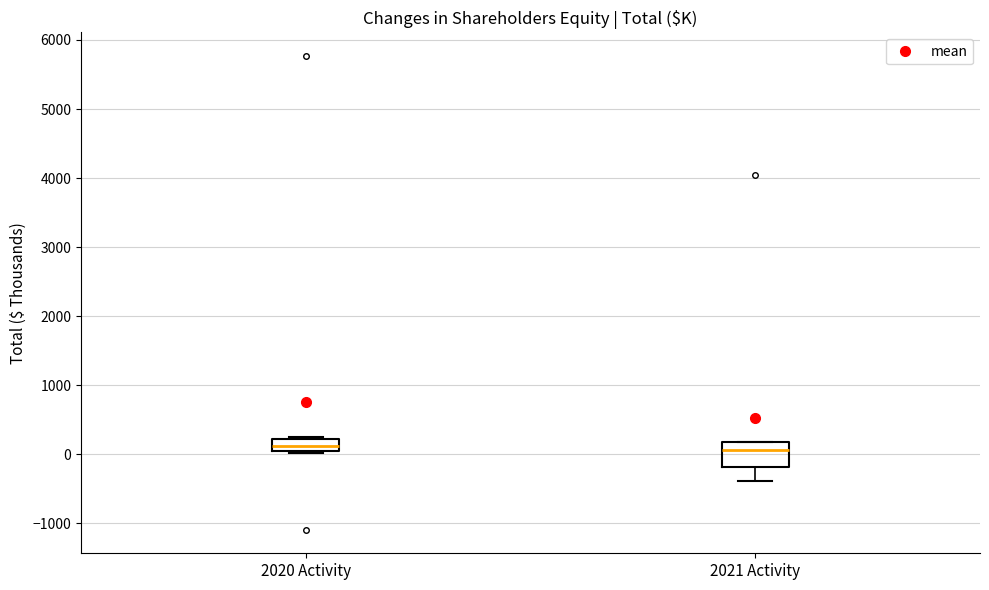

Where does the median line of the box for 2021 Activity sit on the y-axis? The values are not printed on the chart, so give them approximately, as read against the axis.

100